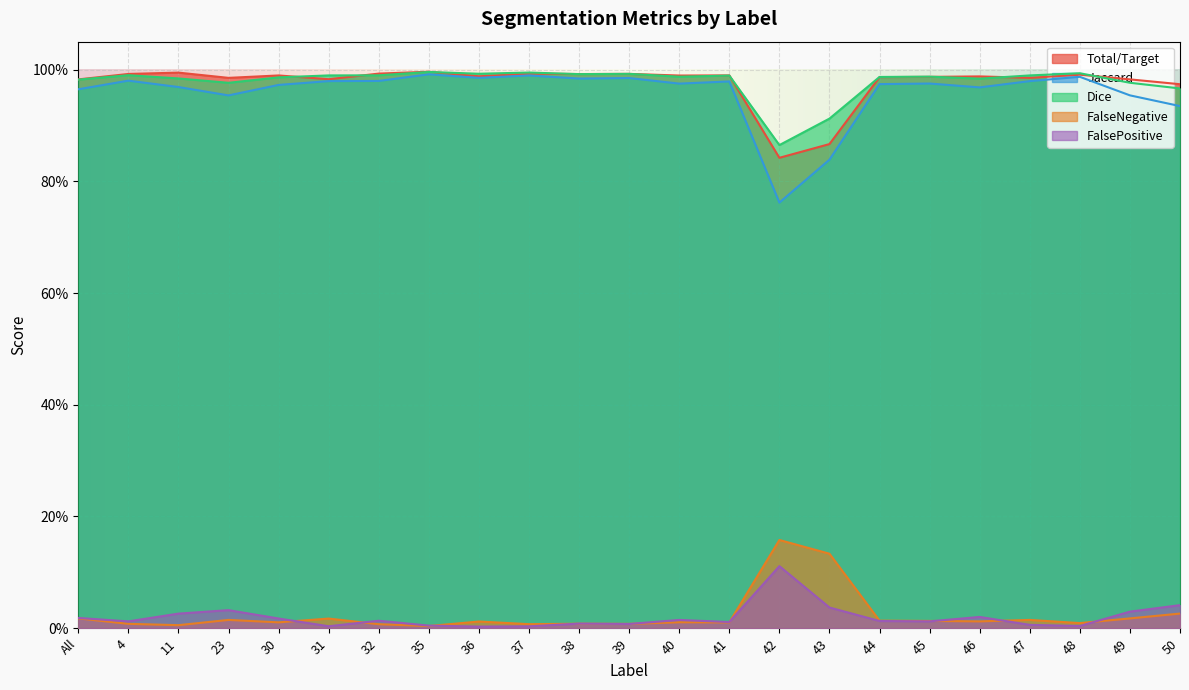

True or false: Total/Target and Jaccard cross at least once.

False